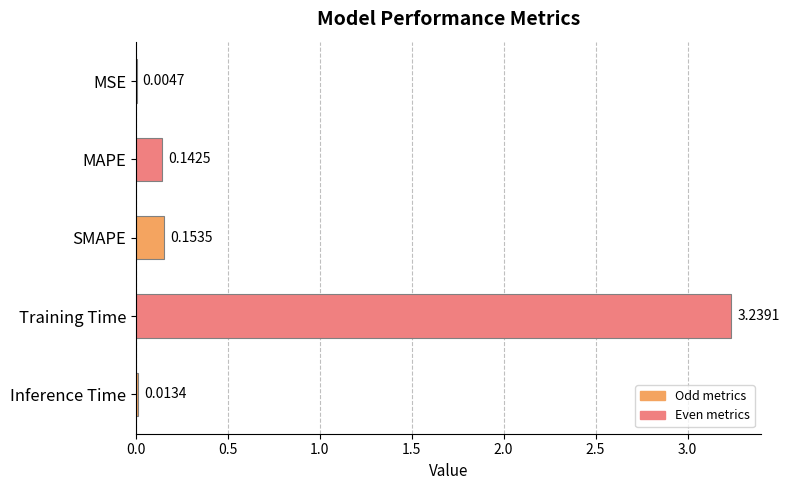

At which category does the chart reach its peak across all series?

Training Time